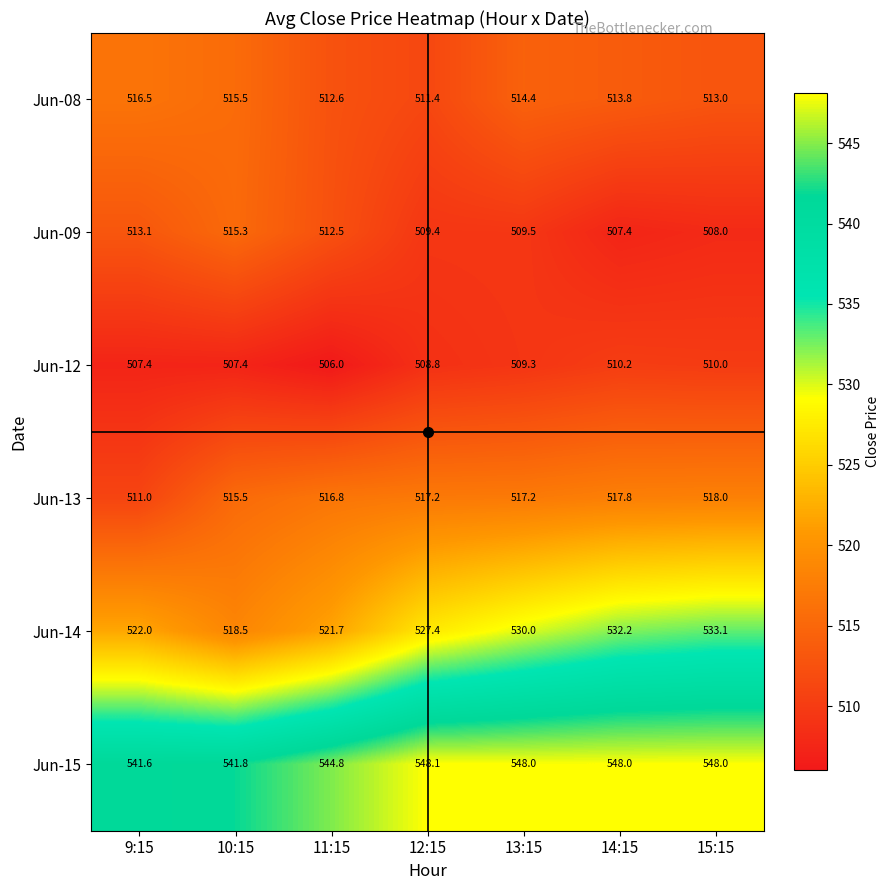

At which category is the sum across all series the highest?

15:15